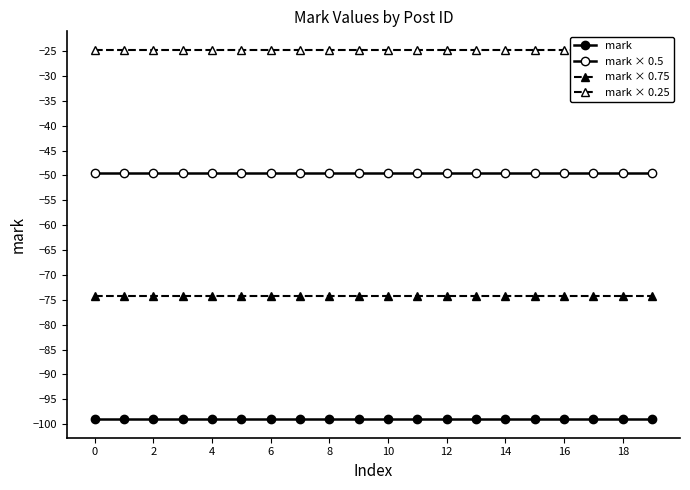

Is it true that mark × 0.75 equals -116.5 at 16?

False